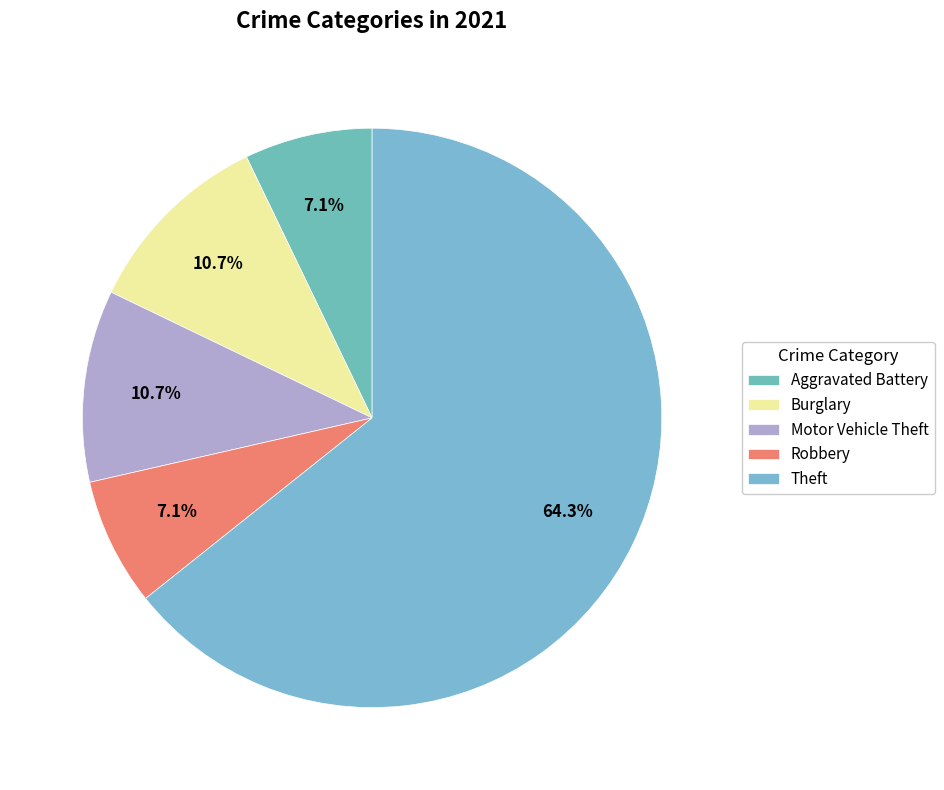

To the nearest percent, what is the difference between the largest and smallest slice percentages?

57%